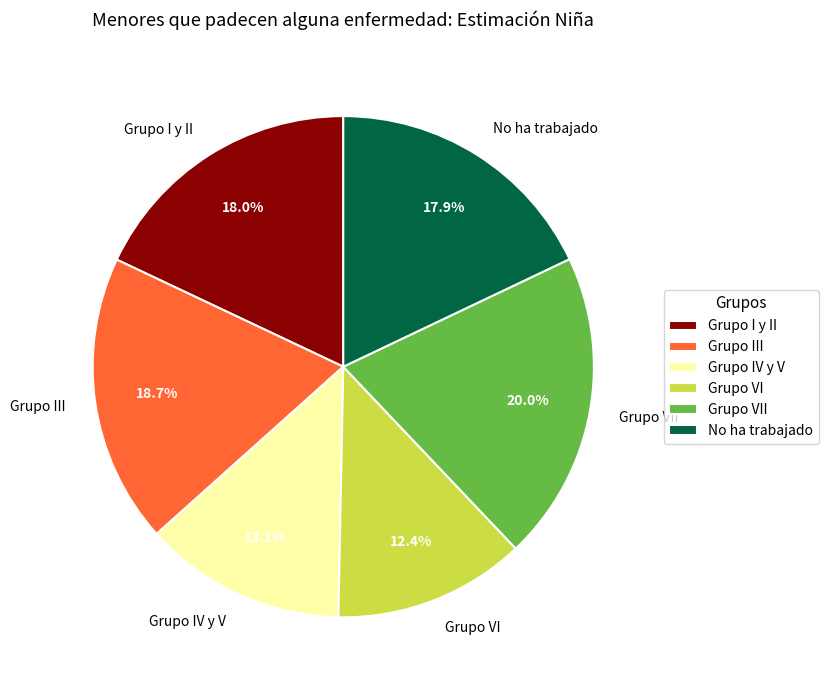

What percentage is NOT represented by Grupo VI?

87.6%